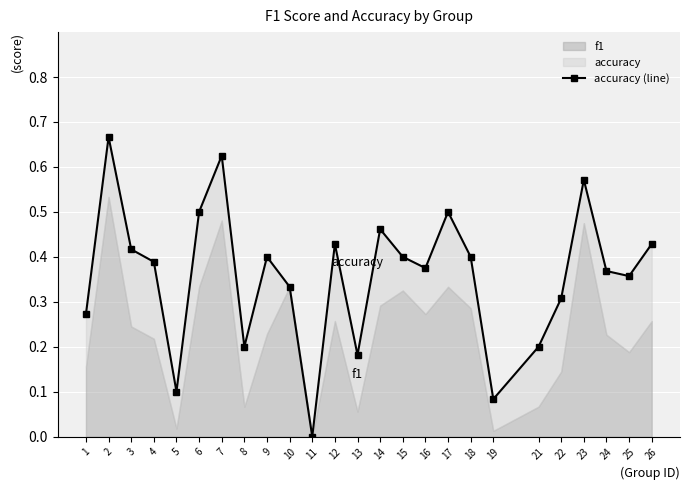

What is the change in value from 1 to 11?

-0.3